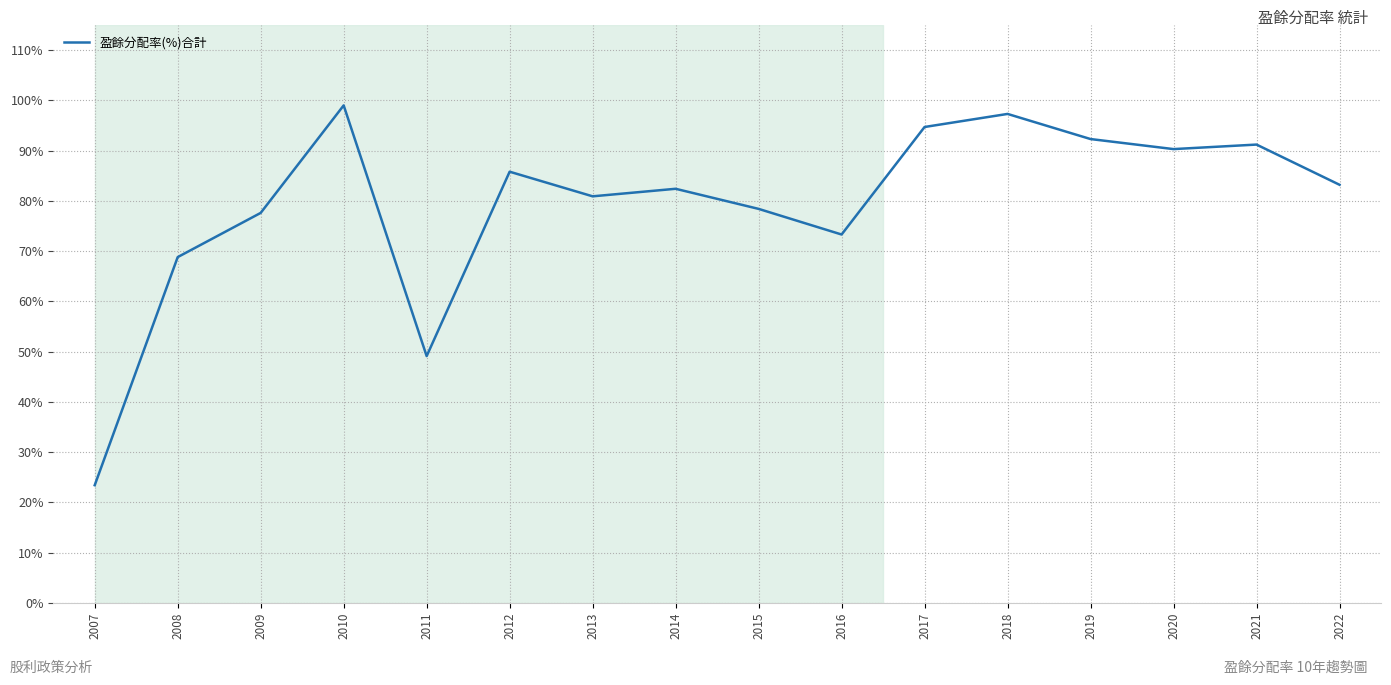

True or false: the data shows 162.0 at 2018.

False